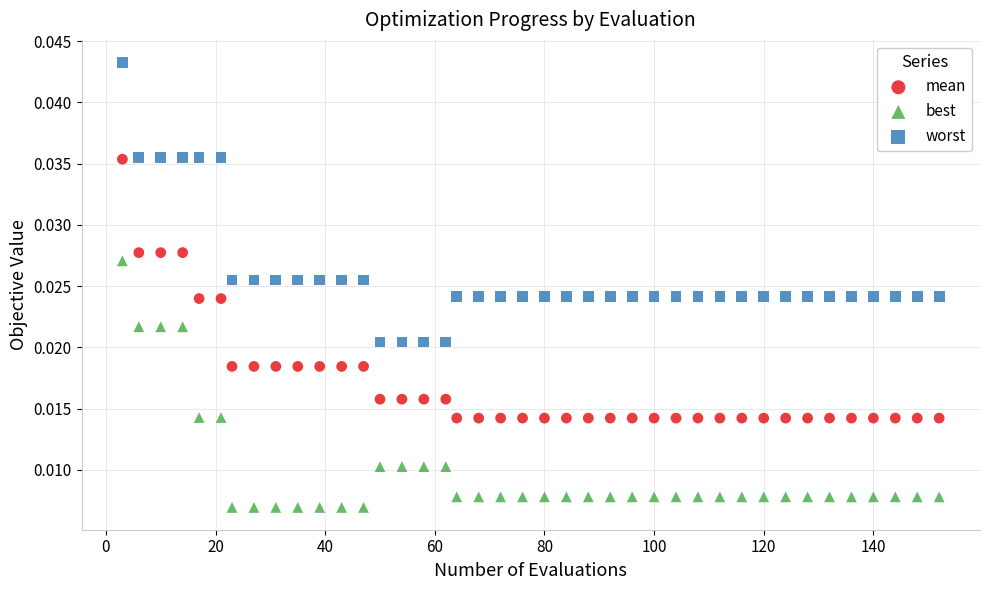

Which series has the largest Y range (max minus min)?

worst